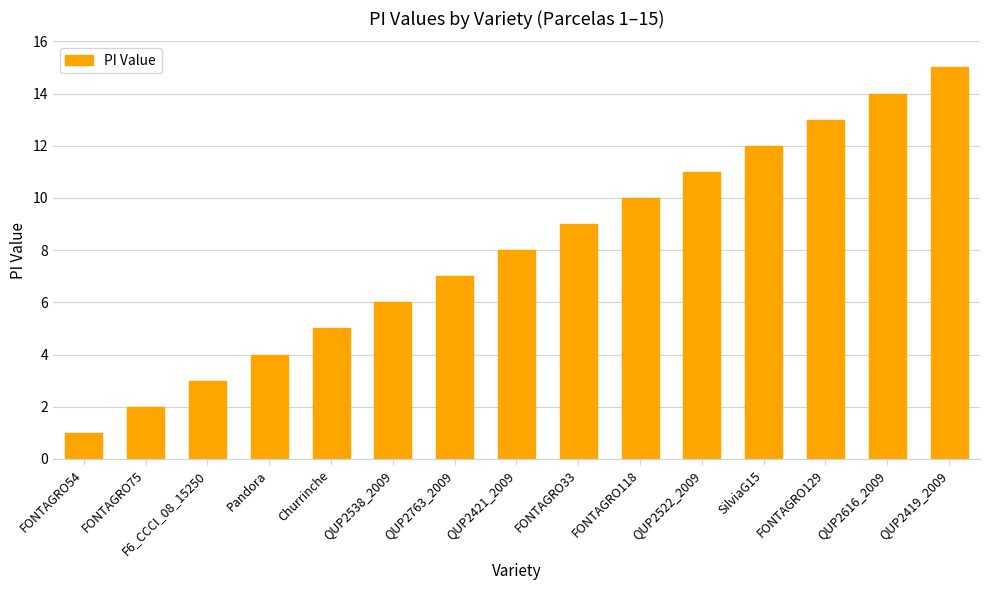

What value does the data have at FONTAGRO33, to the nearest 10?

10